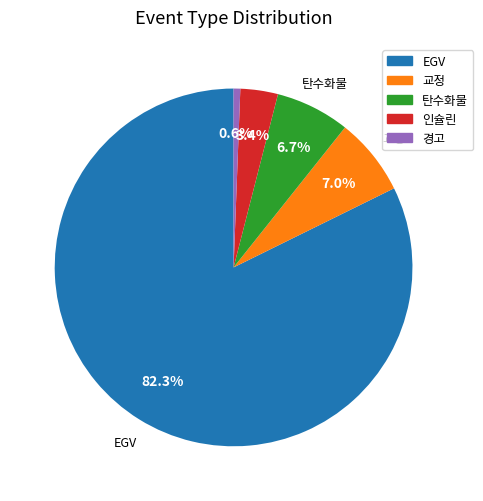

What is the largest slice in the pie chart?

EGV